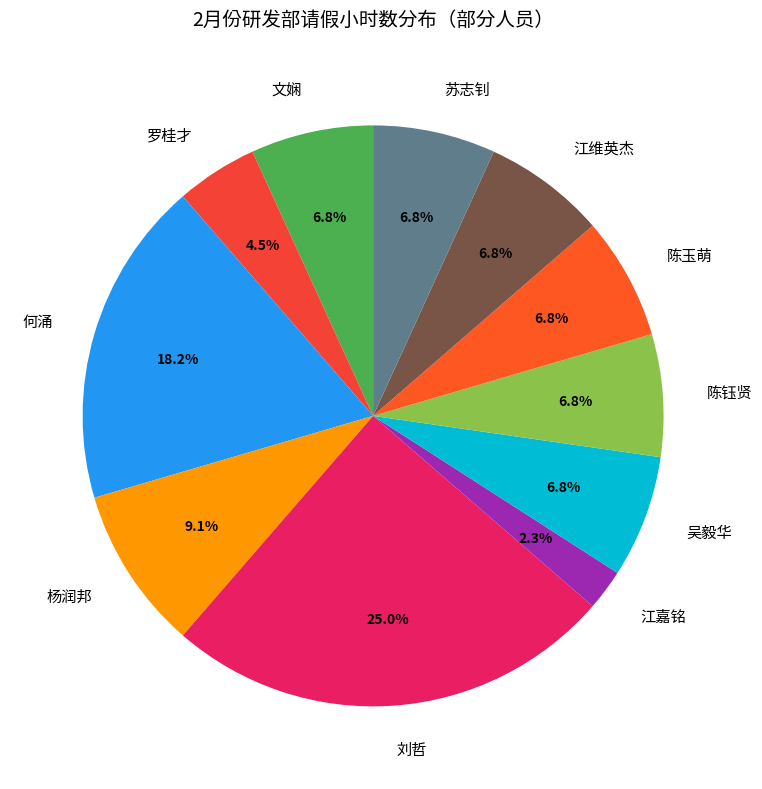

What portion of the pie excludes 江维英杰?

93.2%